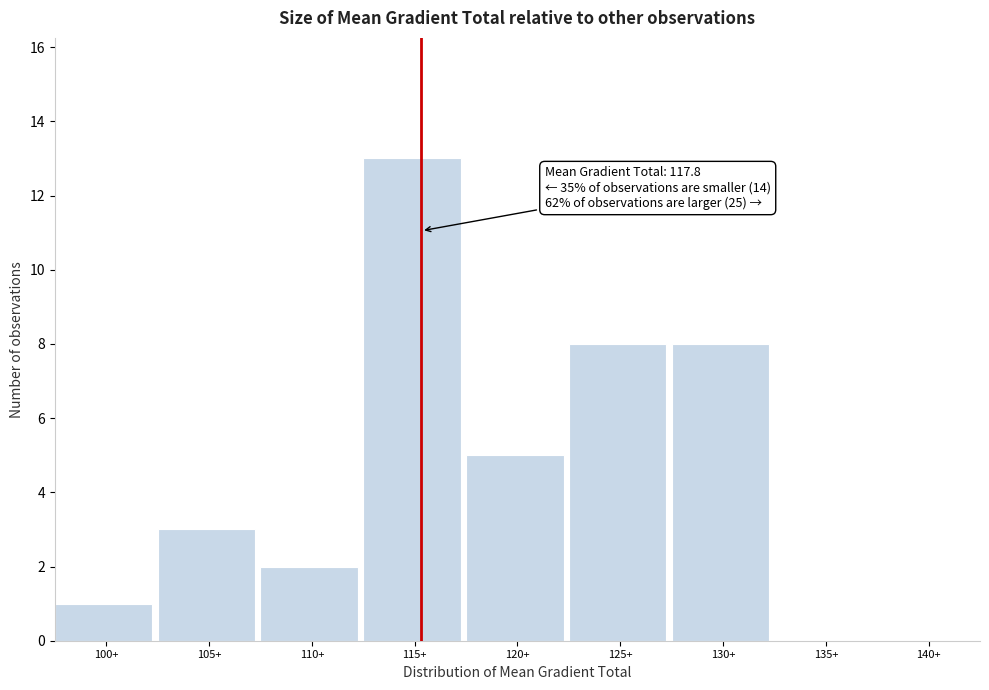

Reading left to right, what are all the values shown in this chart?

100+=1	105+=3	110+=2	115+=13	120+=5	125+=8	130+=8	135+=0	140+=0